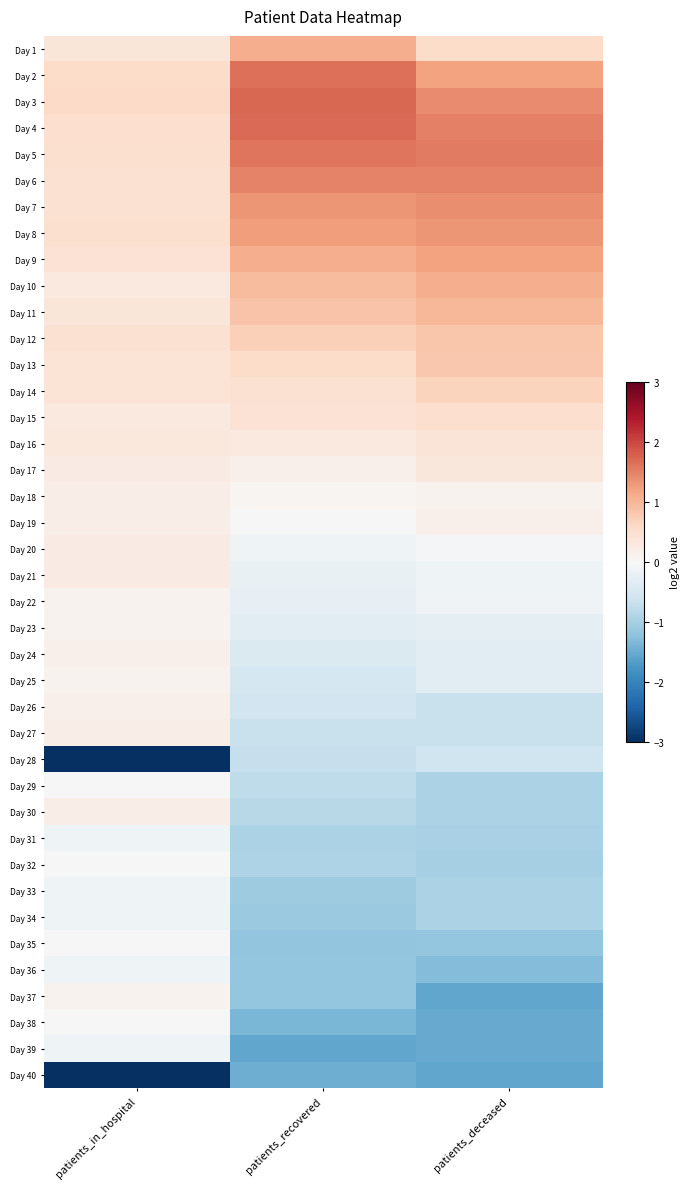

Which series has the widest spread of values?

Day 28